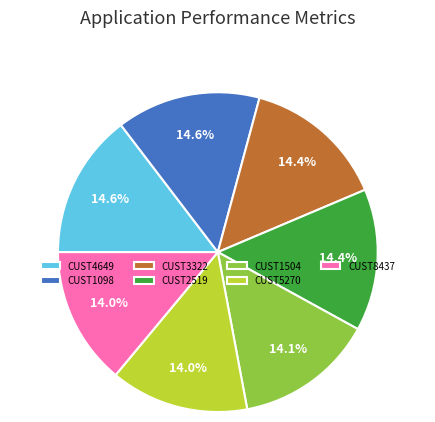

Do CUST1504 and CUST1098 together represent more than half of the pie?

No